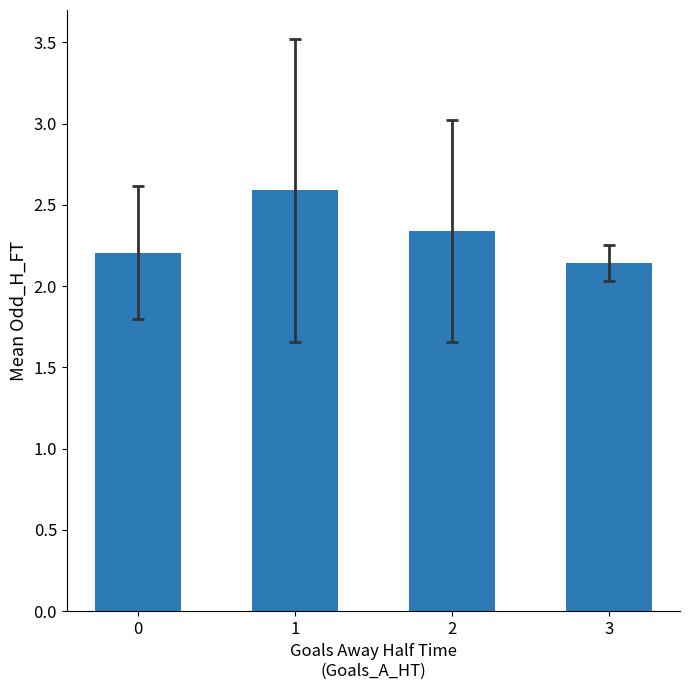

What is the greatest value displayed?

2.6